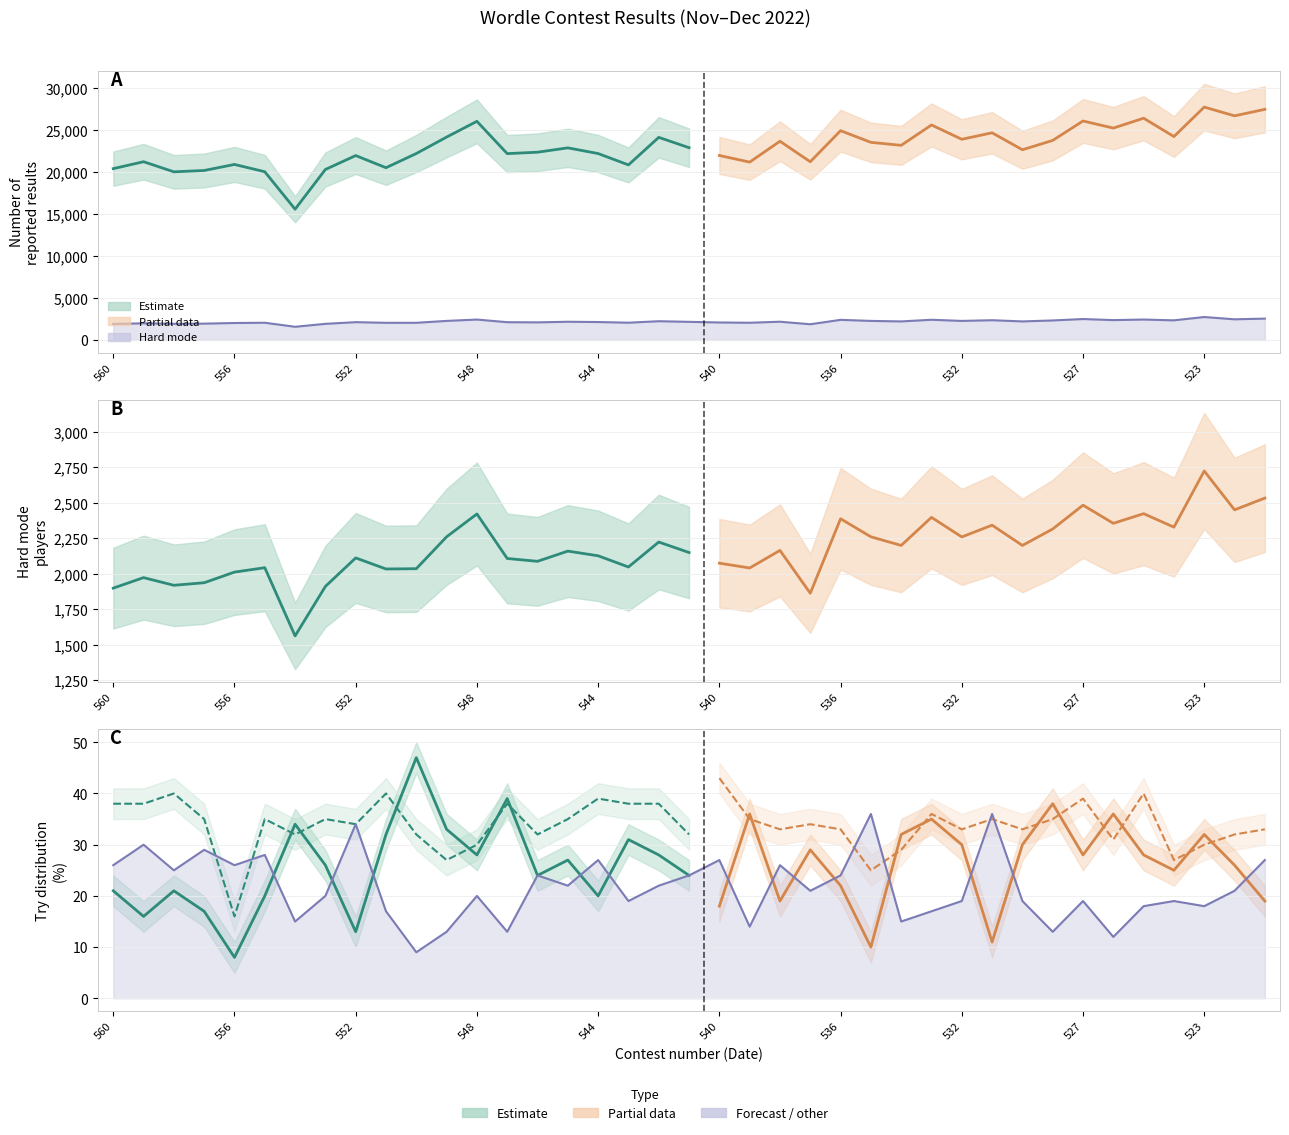

Which category has the highest value across all series?

523